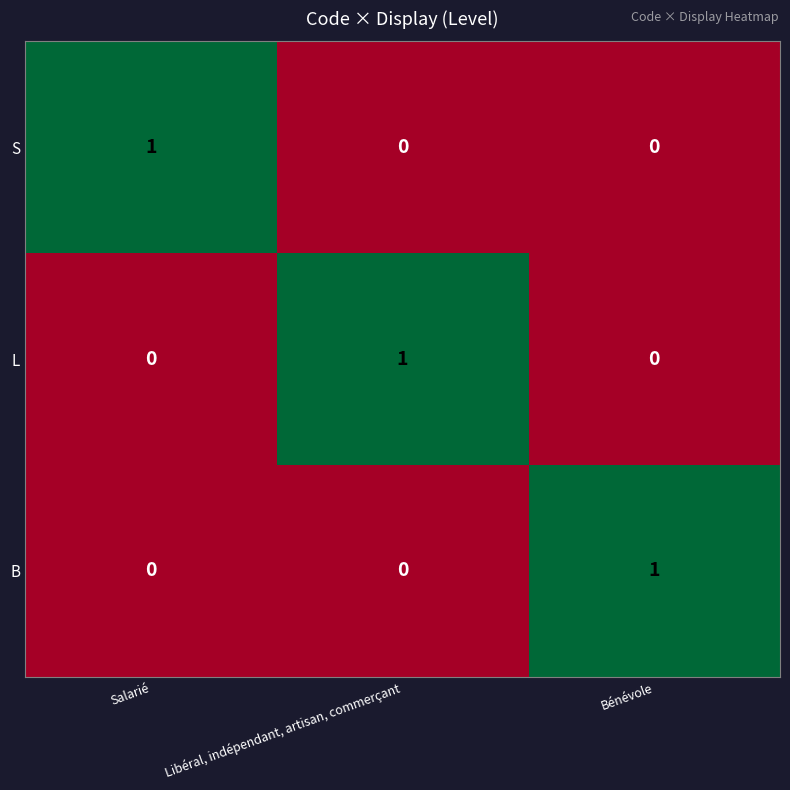

The value of L at Salarié is 0. True or false?

True